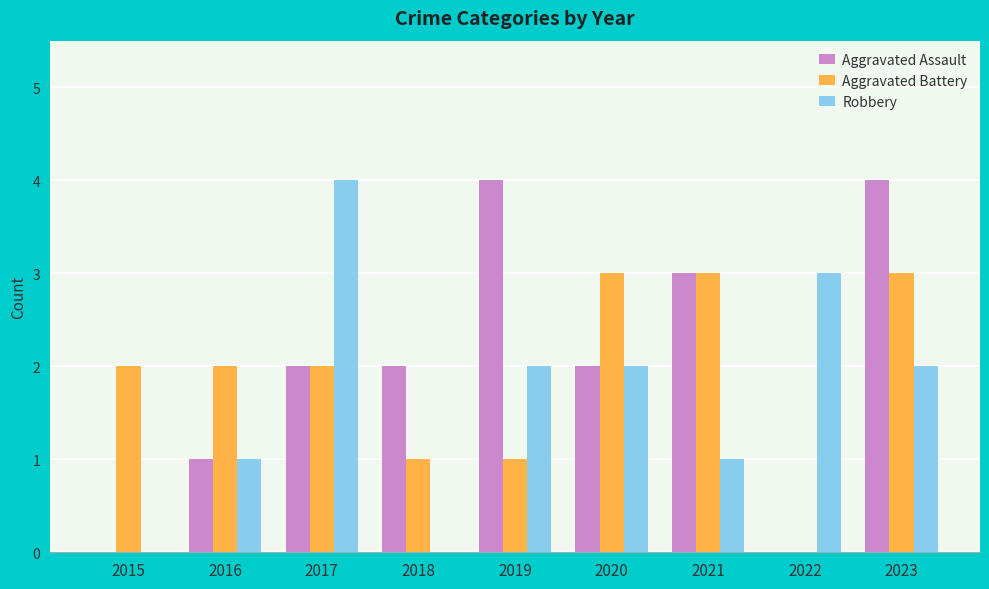

What is the highest value of the Aggravated Assault series?

4